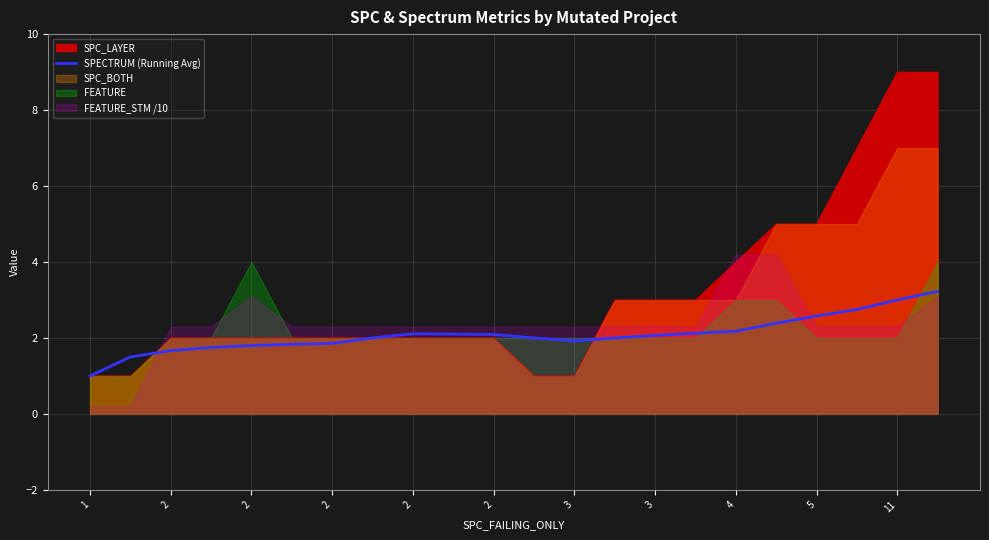

Reading right to left, list all the values displayed in this chart.

3.2	3.0	2.8	2.6	2.4	2.2	2.1	2.1	2.0	1.9	2.0	2.1	2.1	2.1	2.0	1.9	1.8	1.8	1.8	1.7	1.5	1.0